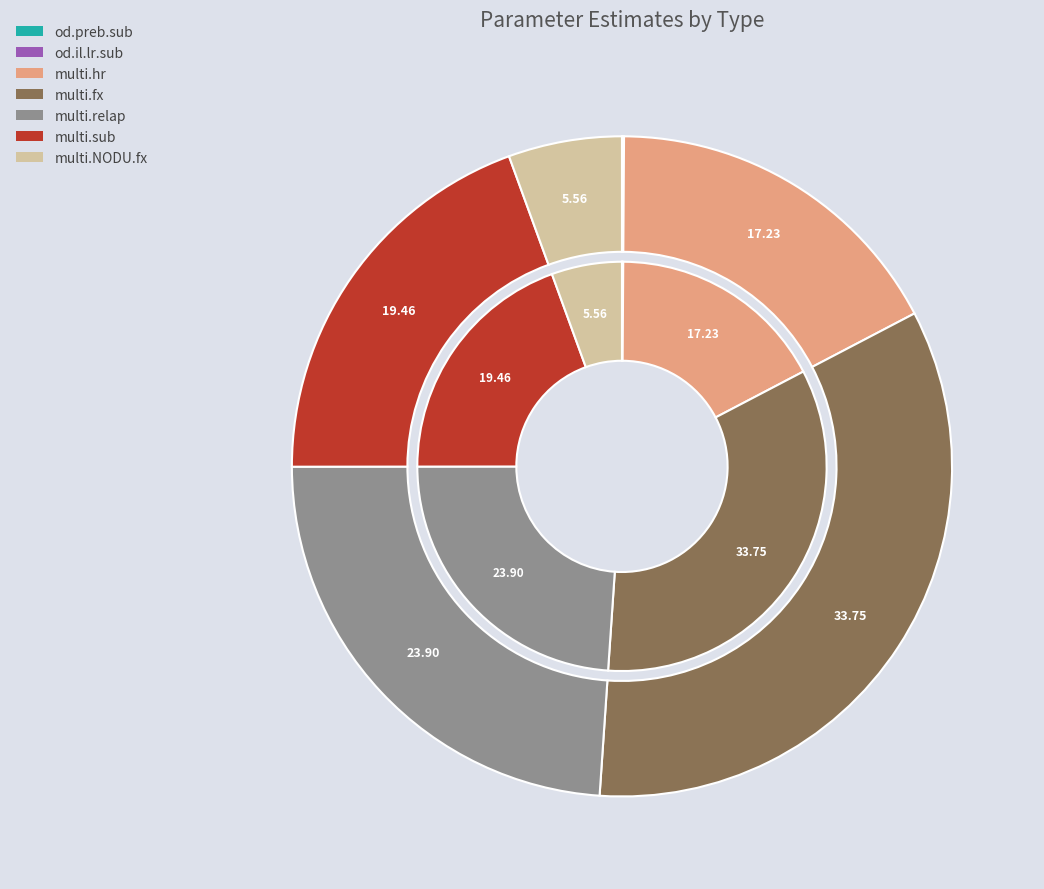

Which category has the biggest portion of the pie?

multi.fx